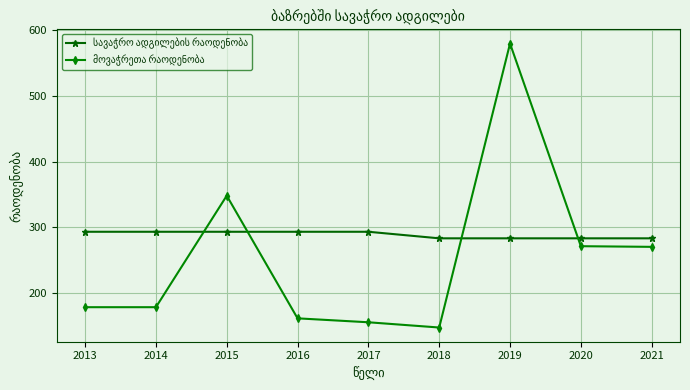

How many categories are shown in the chart?

9